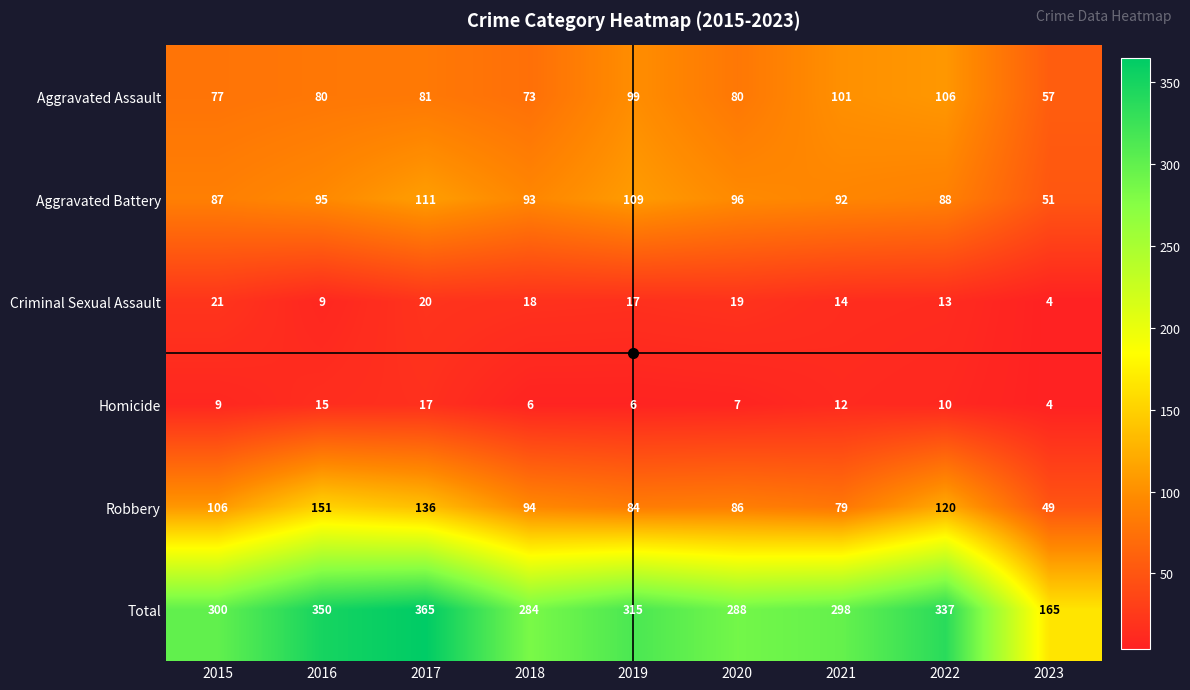

True or false: Aggravated Battery has a value of 141 at 2016.

False